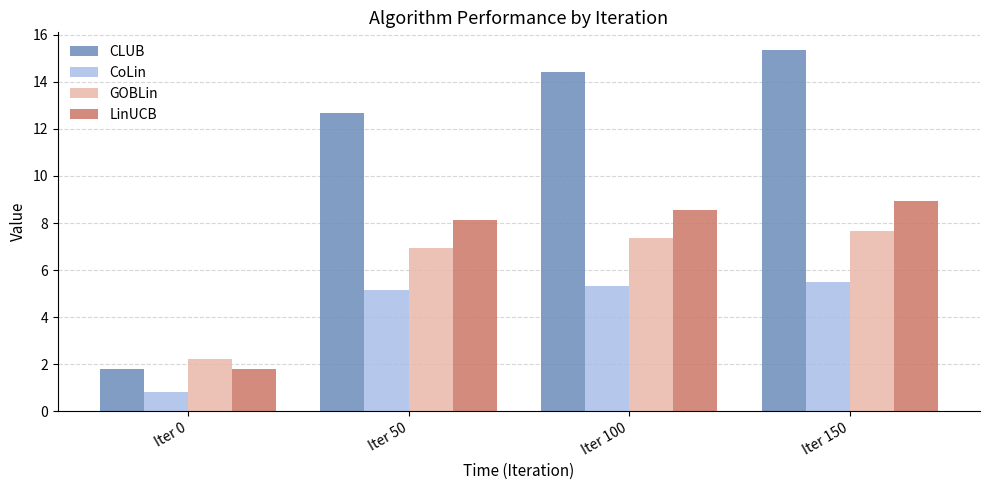

Reading right to left, what are all the values shown in this chart?

CLUB: Iter 150=15.3	Iter 100=14.4	Iter 50=12.7	Iter 0=1.8
CoLin: Iter 150=5.5	Iter 100=5.3	Iter 50=5.2	Iter 0=0.8
GOBLin: Iter 150=7.7	Iter 100=7.4	Iter 50=7.0	Iter 0=2.2
LinUCB: Iter 150=9.0	Iter 100=8.5	Iter 50=8.1	Iter 0=1.8